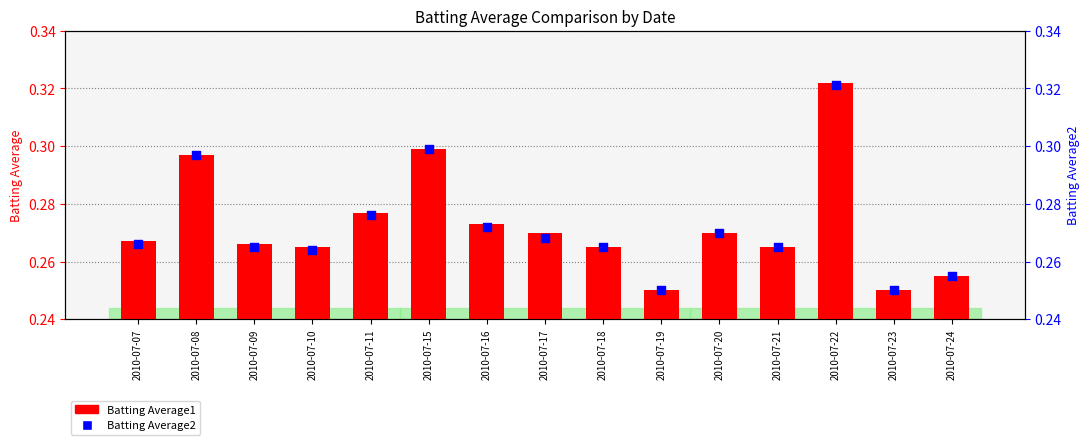

Which series contains the lowest Y value?

Batting Average1